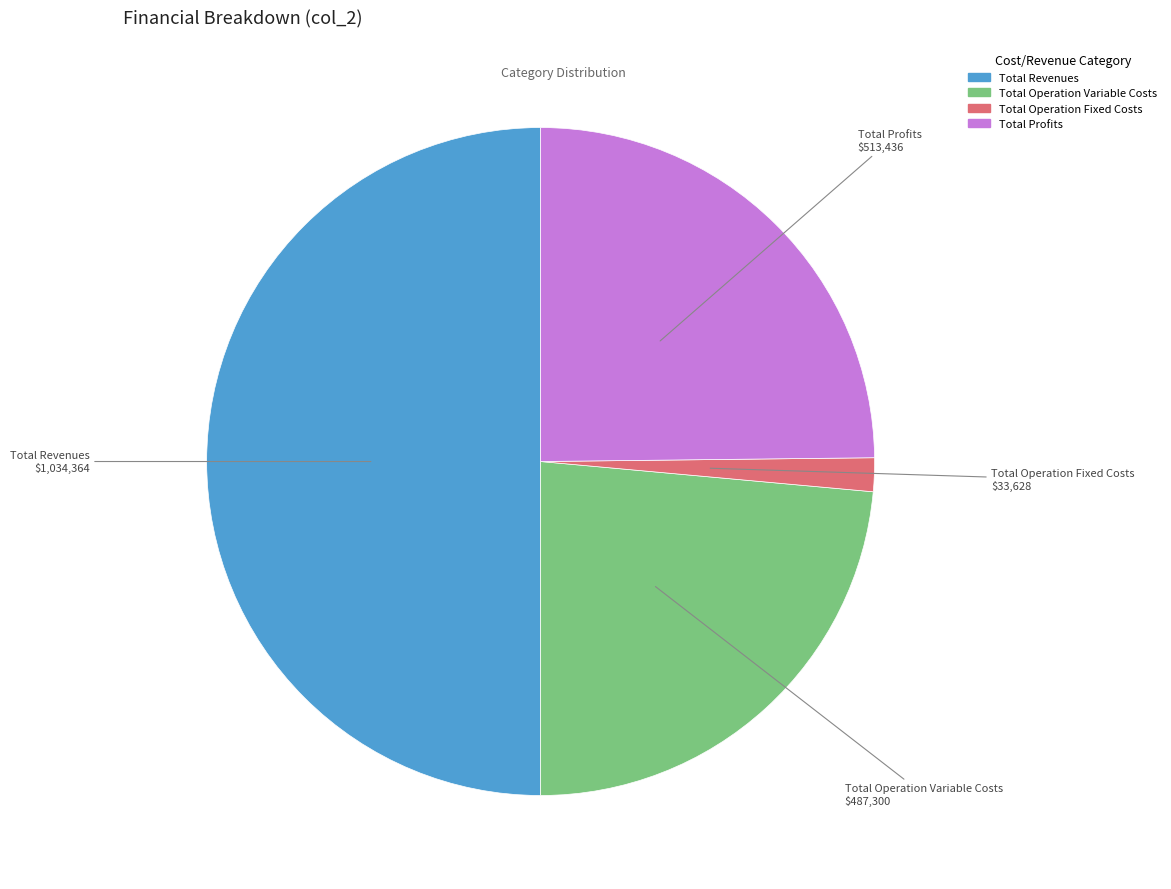

Count the number of slices in the pie.

4